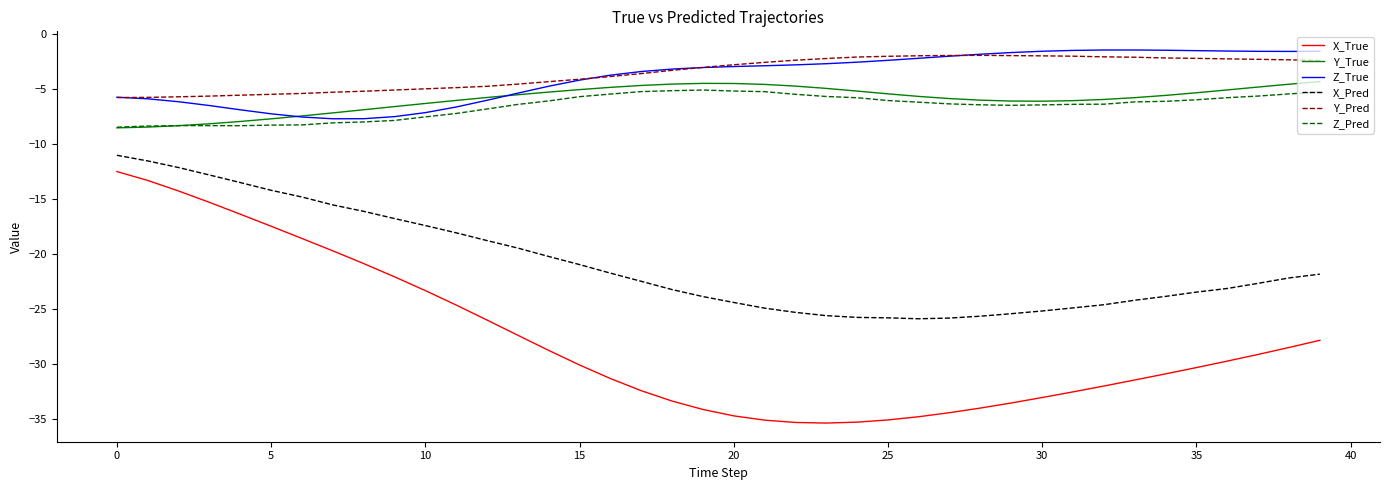

What is the lowest value of the Y_Pred series?

-5.8